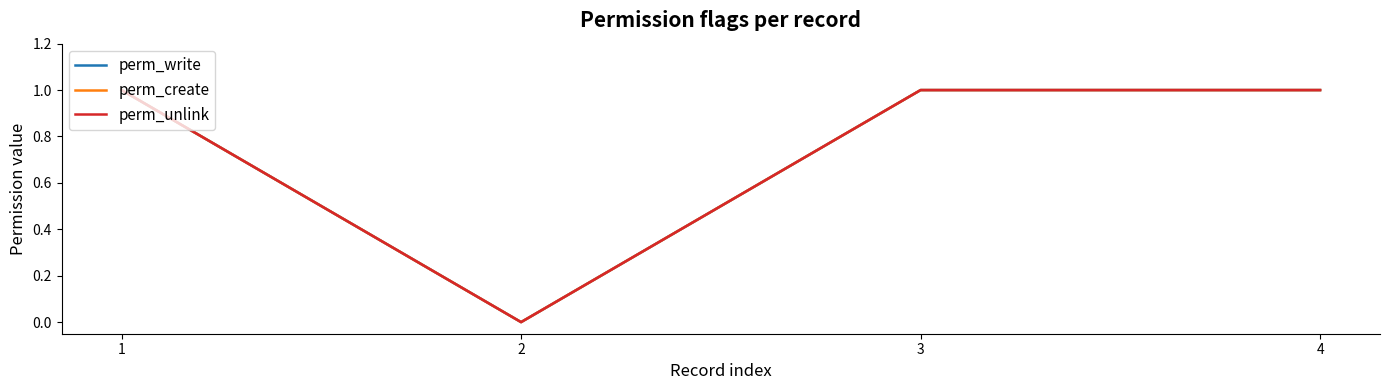

Does the chart have visible grid lines?

No